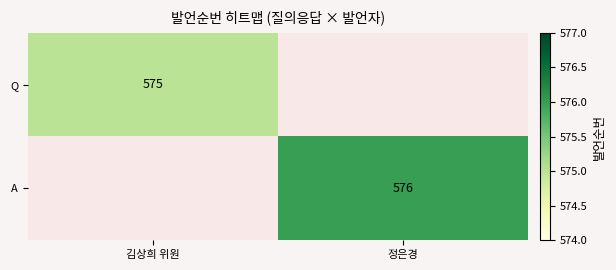

The A series shows 576 at 정은경. True or false?

True